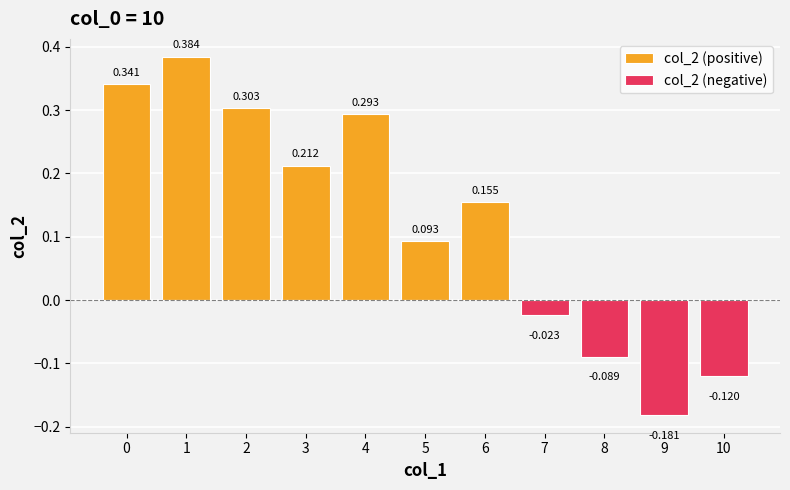

What are all the series names shown in the legend?

col_2 (positive), col_2 (negative)